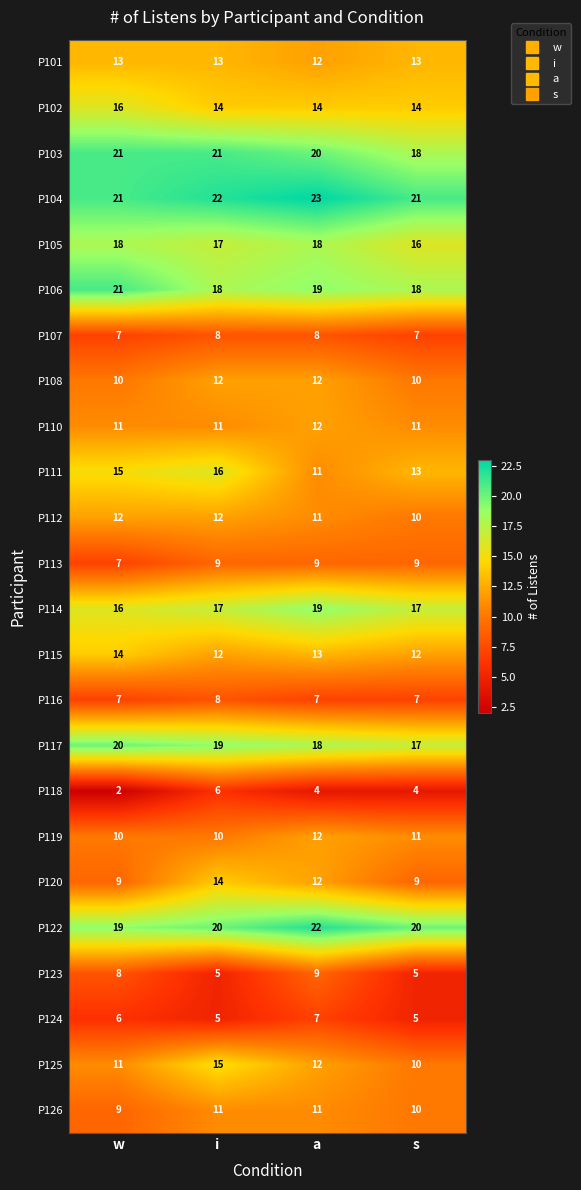

True or false: P107 has a value of 4 at s.

False